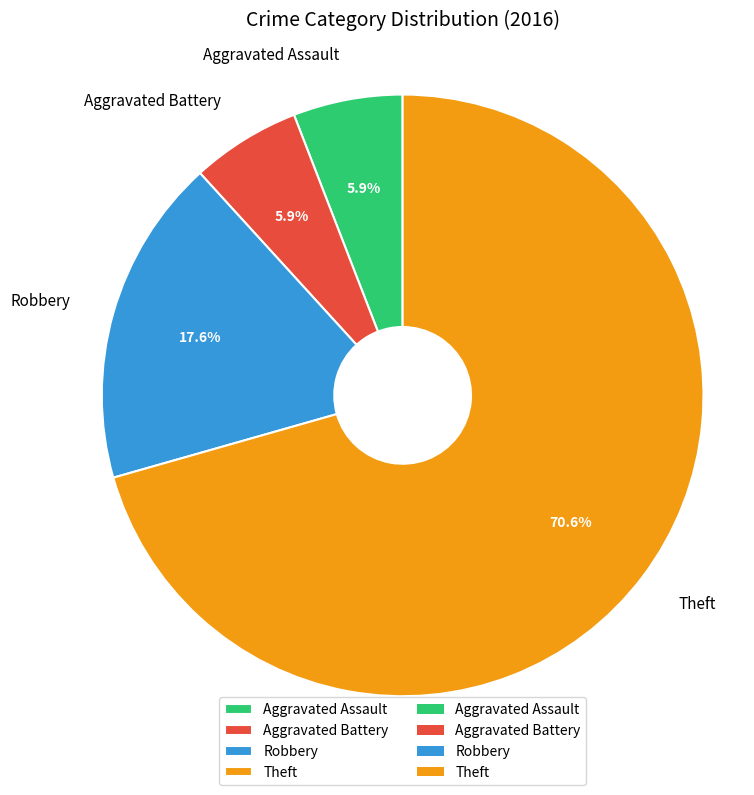

How many segments does this pie chart have?

4